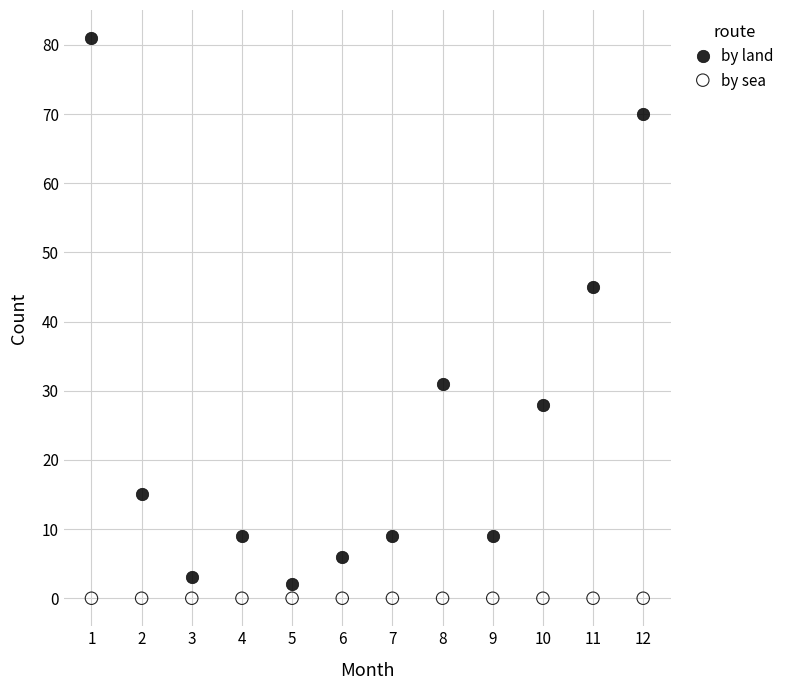

Which series reaches the minimum Y coordinate?

by sea